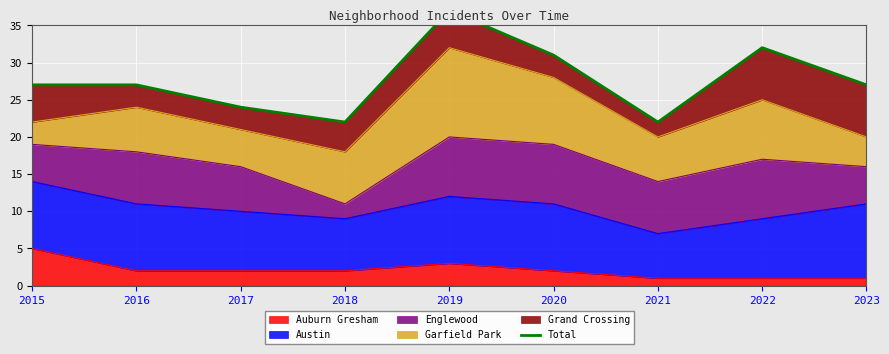

At which category does the data reach its first local peak?

2019